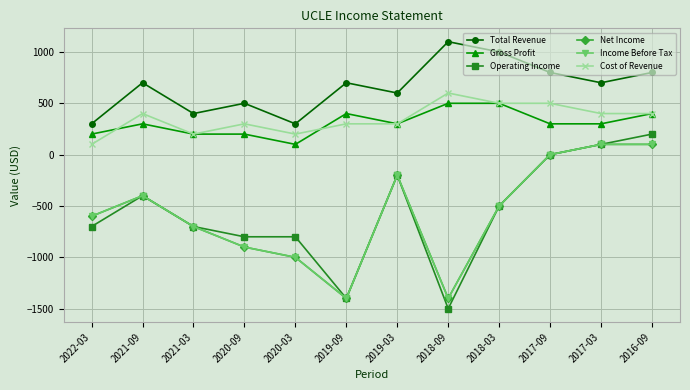

What is the difference between the second highest and minimum values in the Income Before Tax series?

1500